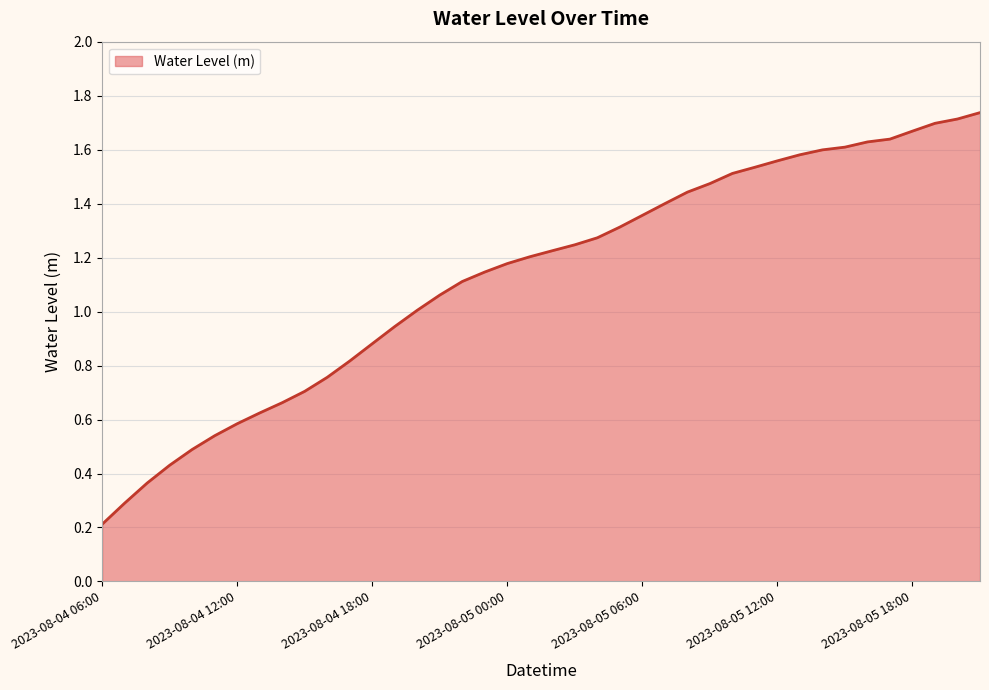

Does the chart have visible grid lines?

Yes